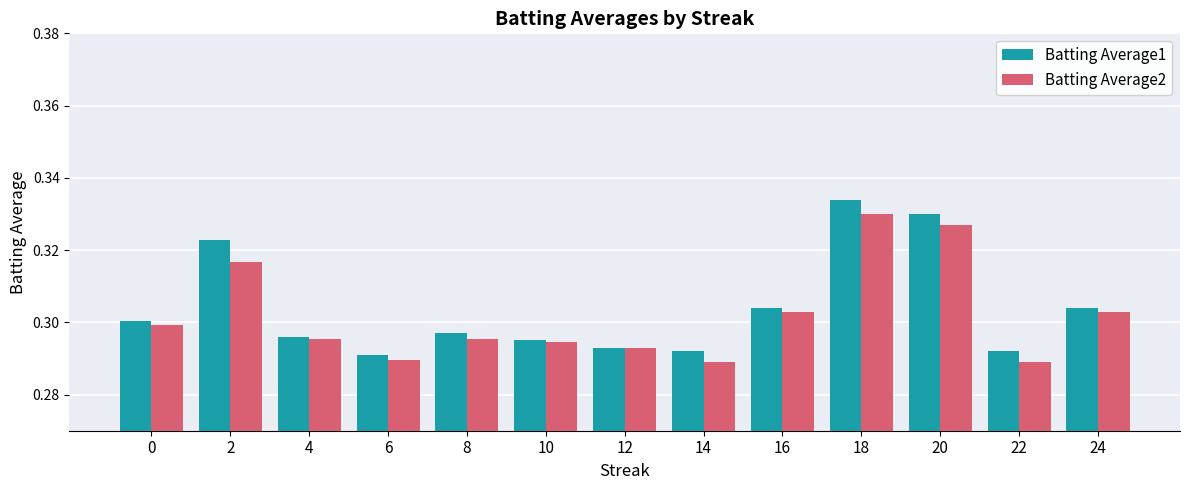

What is the sum of the Batting Average1 values at 24 and 14?

0.6